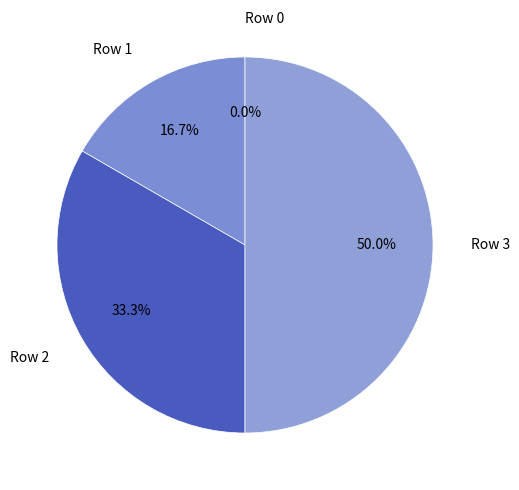

To the nearest percent, what is the average slice percentage?

25%